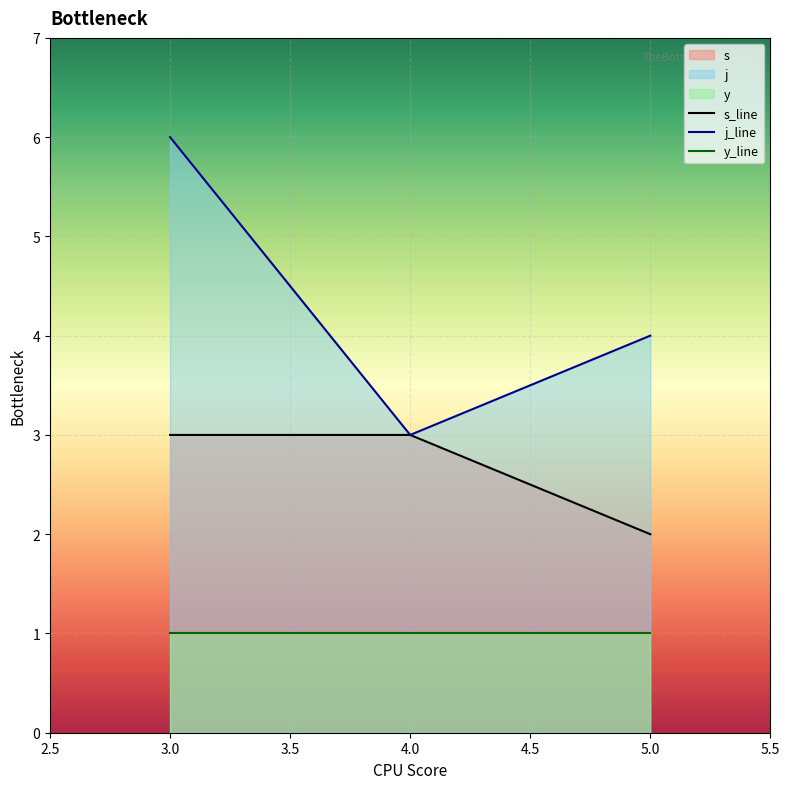

Rank the series by their maximum value, from highest to lowest.

j_line, s_line, y_line